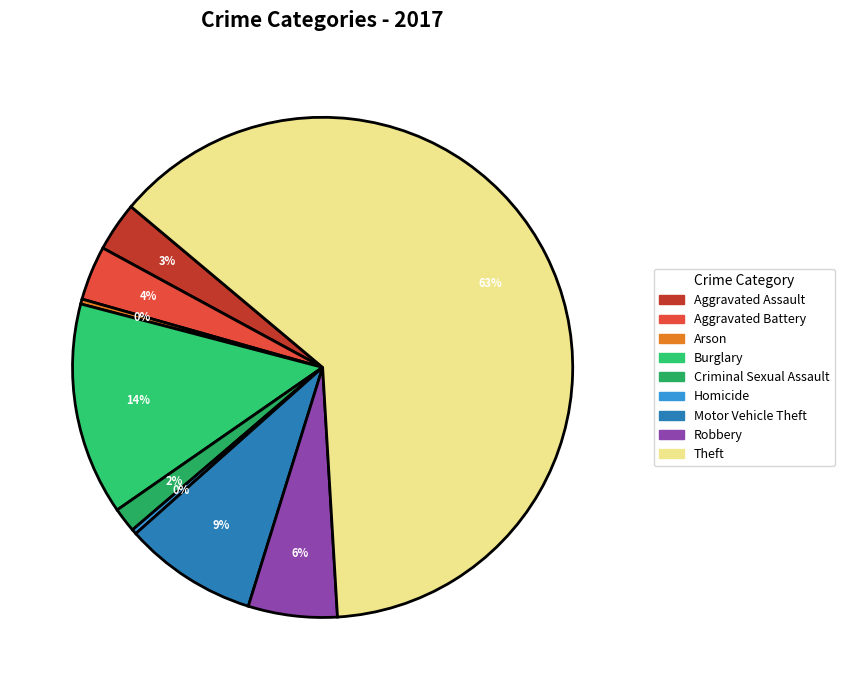

Which has a higher value, Arson or Burglary?

Burglary